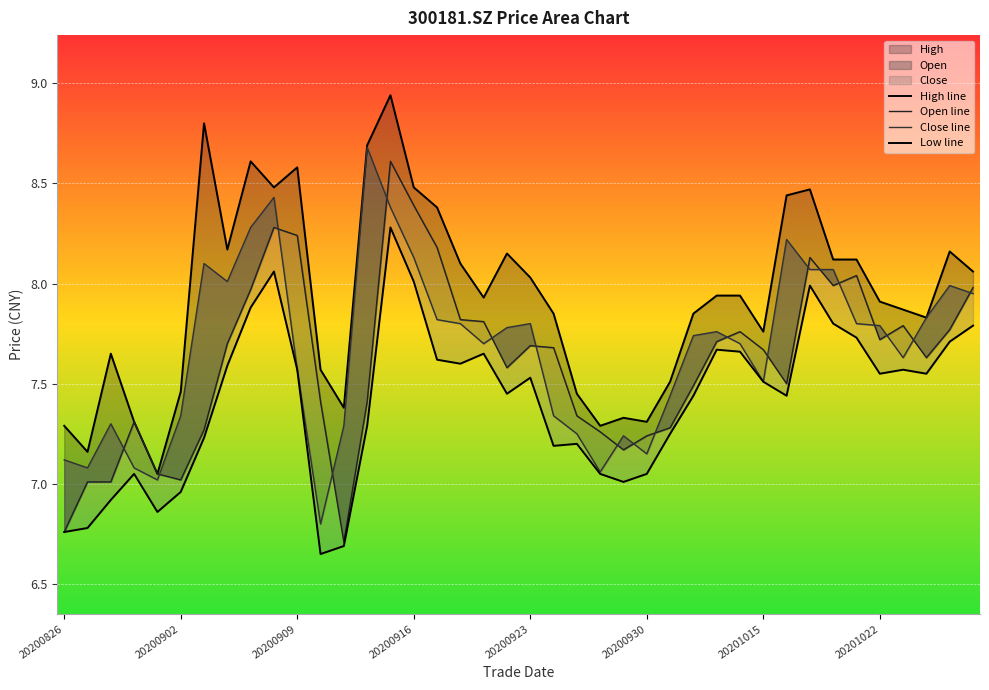

In high_line, how many points are higher than both neighbors (excluding endpoints)?

9